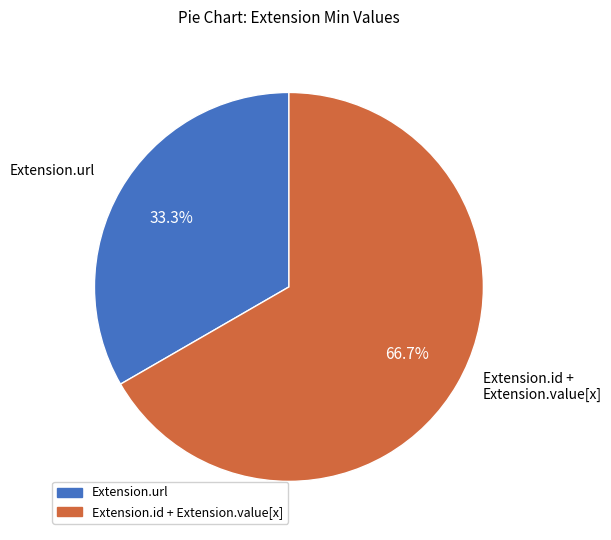

How many segments does this pie chart have?

2